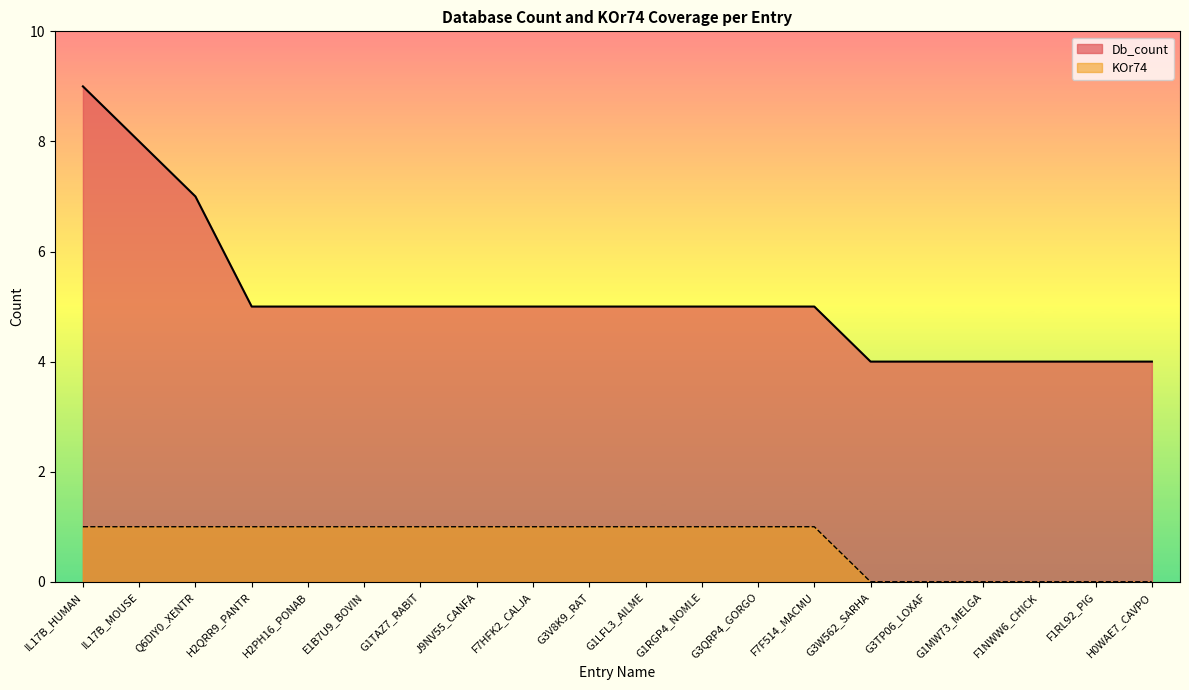

Does the chart display data point markers on the line(s)?

No